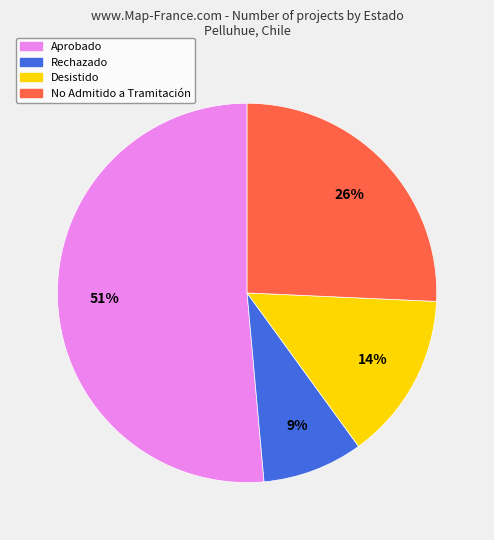

Is there a majority slice in this chart?

Yes